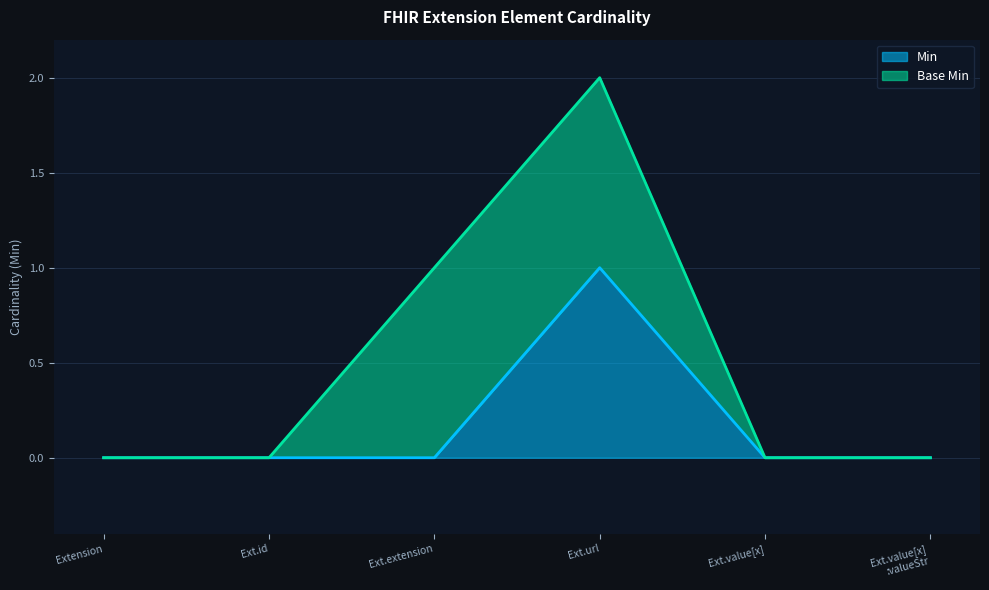

At which category is the sum across all series the highest?

Ext.url